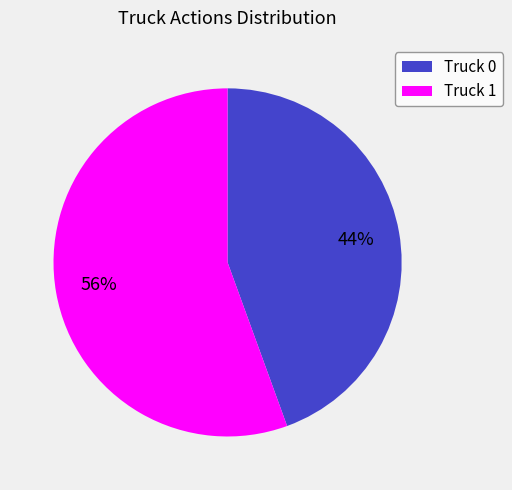

To the nearest percent, what is the average slice percentage?

50%